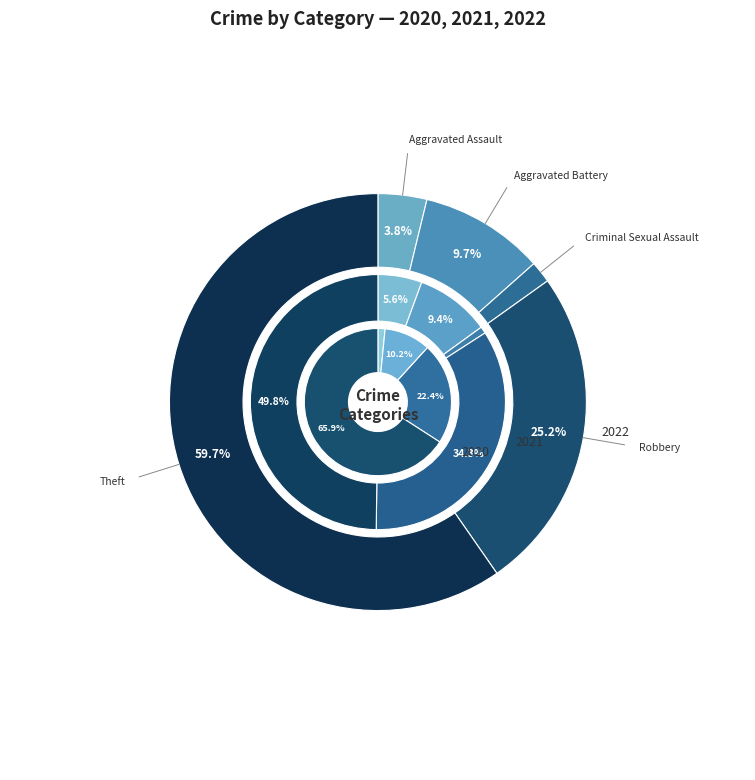

How many slices are in this pie chart?

5